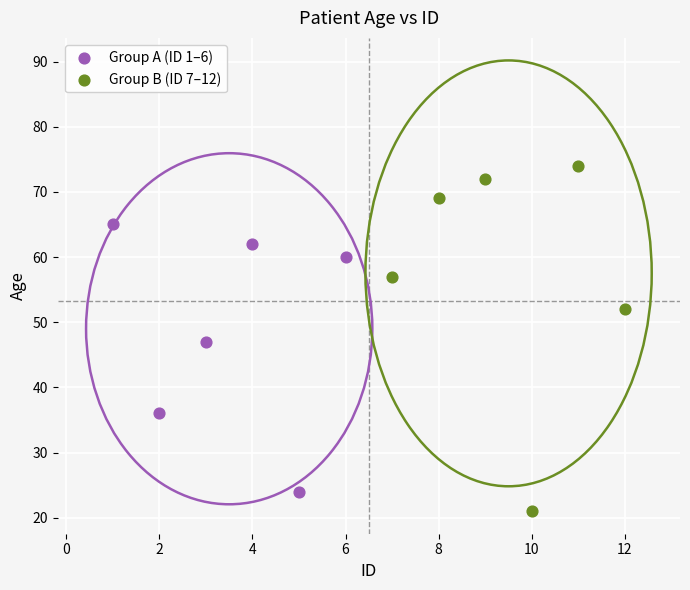

Which series reaches the maximum Y coordinate?

Group B (ID 7–12)